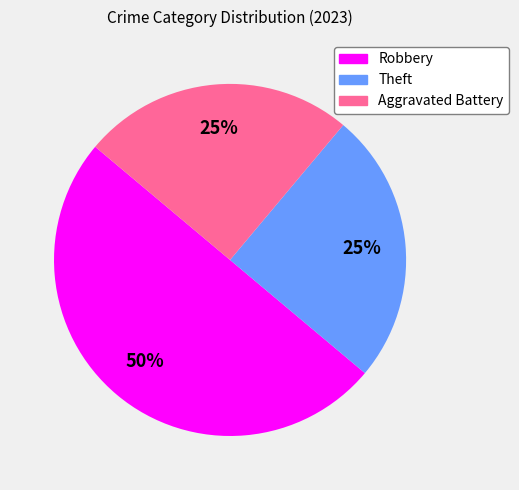

What is the ratio of the value at Robbery to the value at Aggravated Battery?

2.0